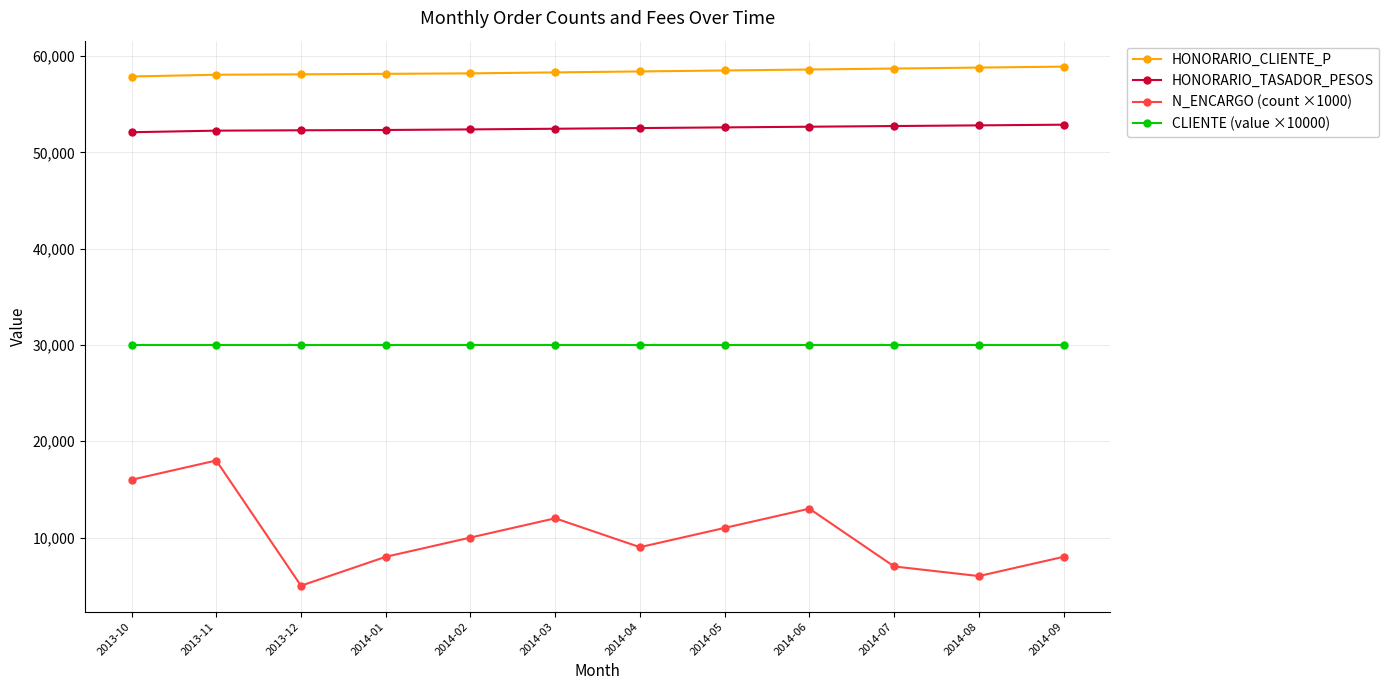

At 2014-07, list the series in order from largest to smallest.

HONORARIO_CLIENTE_P, HONORARIO_TASADOR_PESOS, CLIENTE (value ×10000), N_ENCARGO (count ×1000)